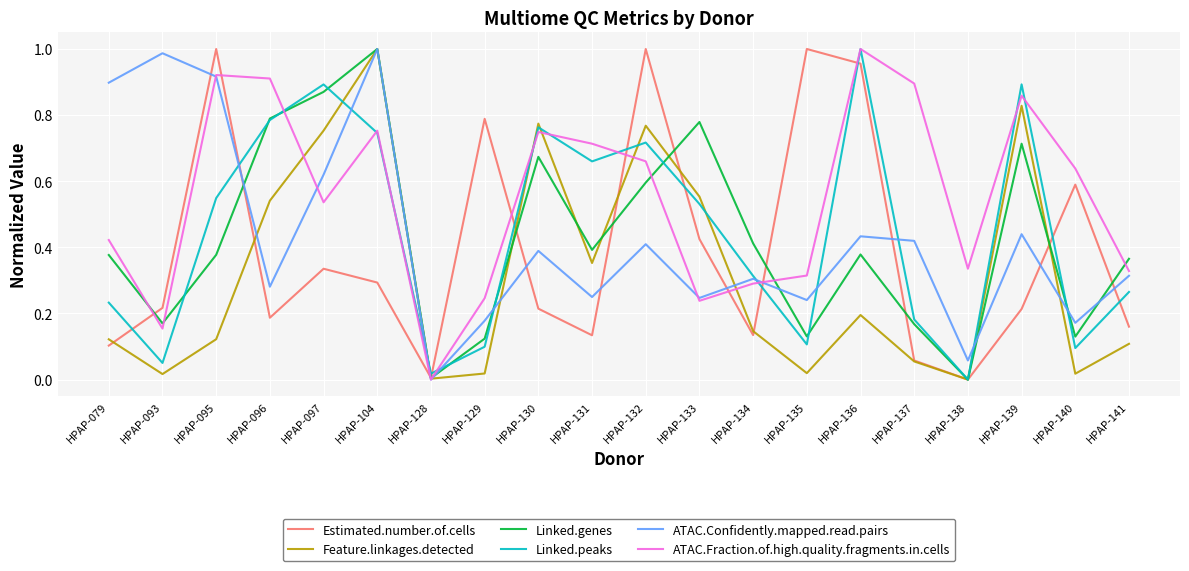

The value of Linked.genes at HPAP-133 is 0.8. True or false?

True